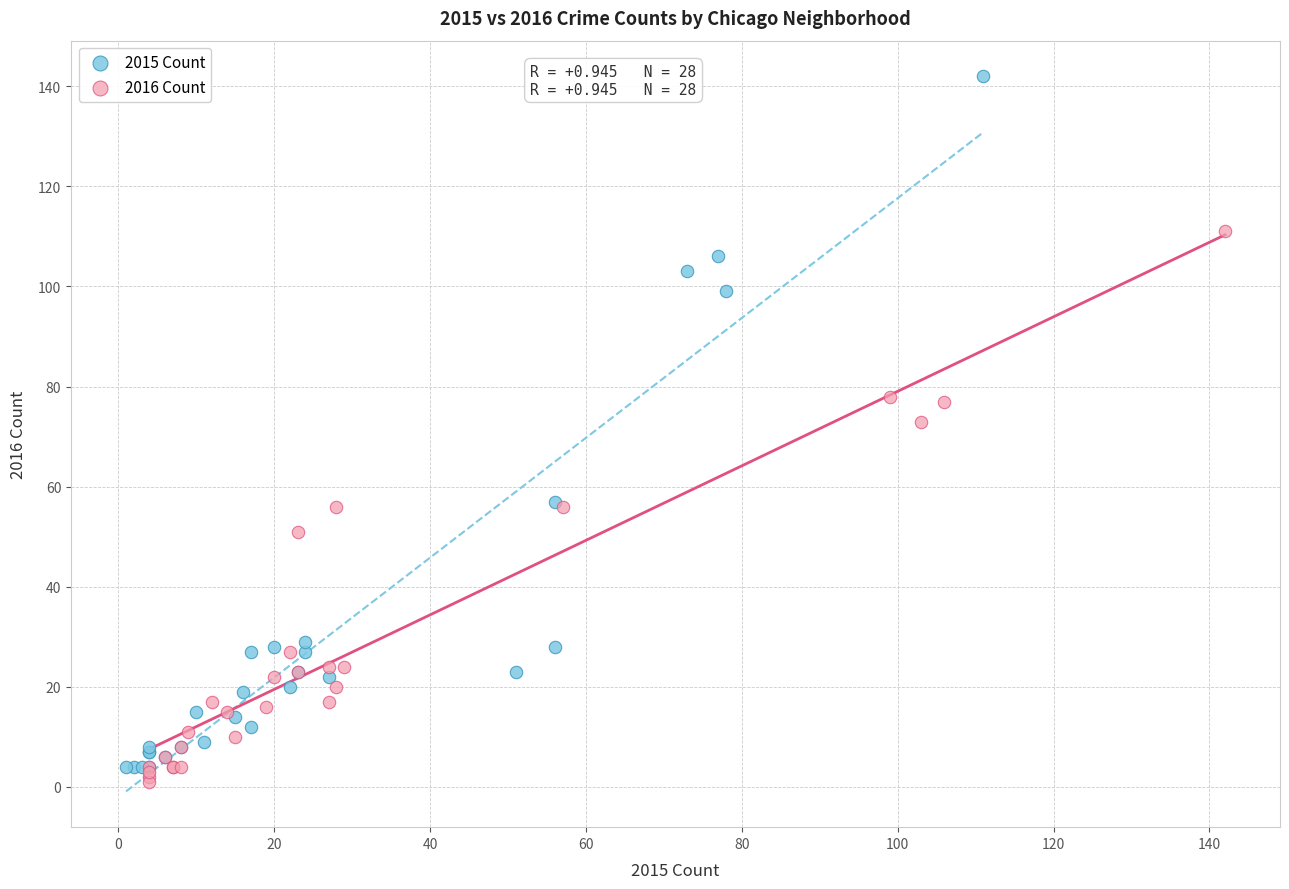

Which series has the widest spread of Y values?

2015 Count